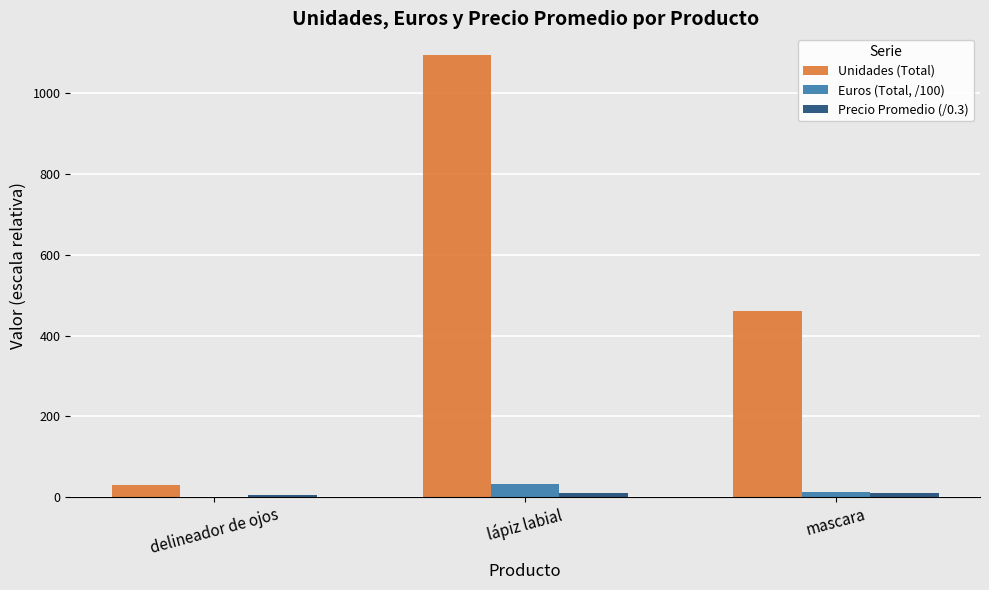

True or false: Unidades (Total) has a value of 460.0 at mascara.

True